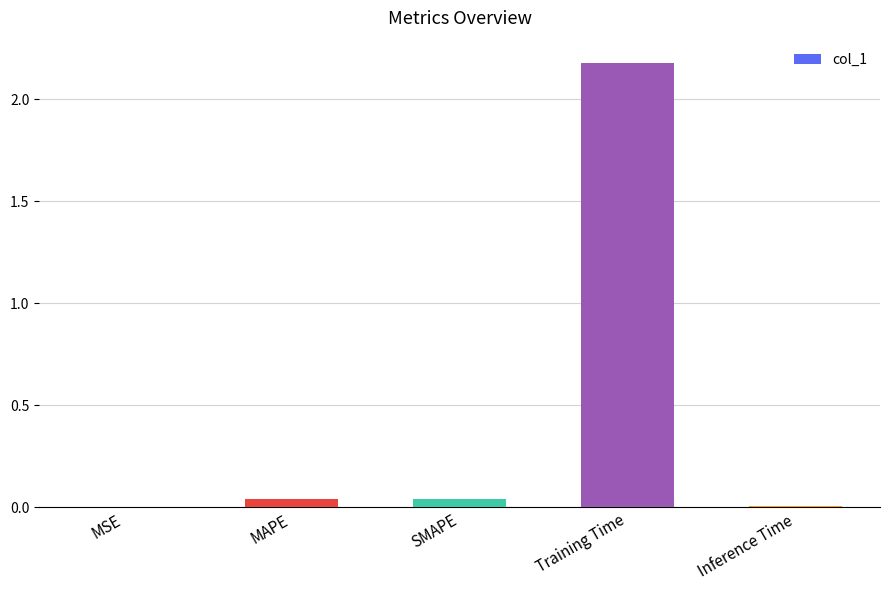

Which label corresponds to the largest value in the chart?

Training Time